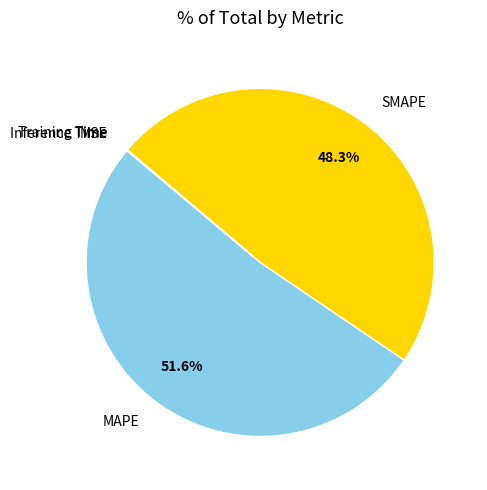

Is there any slice that represents more than half of the pie?

Yes